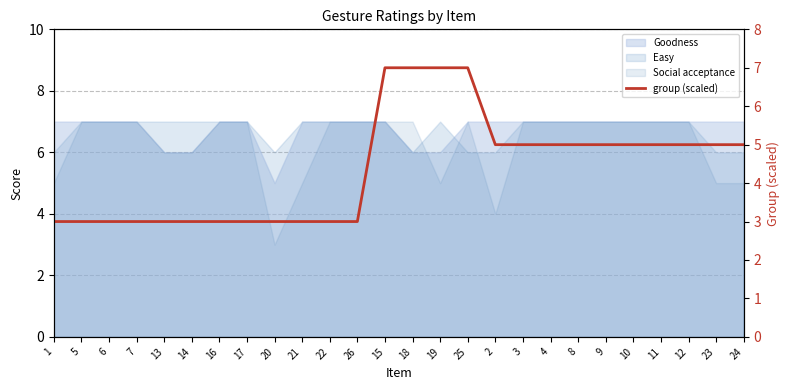

Reading left to right, list all the values displayed in this chart.

1=3	5=3	6=3	7=3	13=3	14=3	16=3	17=3	20=3	21=3	22=3	26=3	15=7	18=7	19=7	25=7	2=5	3=5	4=5	8=5	9=5	10=5	11=5	12=5	23=5	24=5